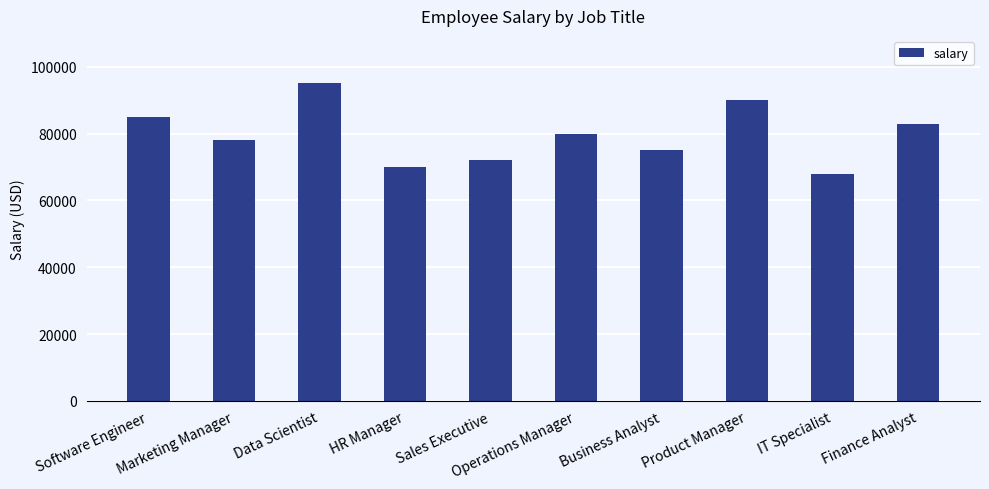

Reading left to right, what are all the values shown in this chart?

Software Engineer=85000	Marketing Manager=78000	Data Scientist=95000	HR Manager=70000	Sales Executive=72000	Operations Manager=80000	Business Analyst=75000	Product Manager=90000	IT Specialist=68000	Finance Analyst=83000